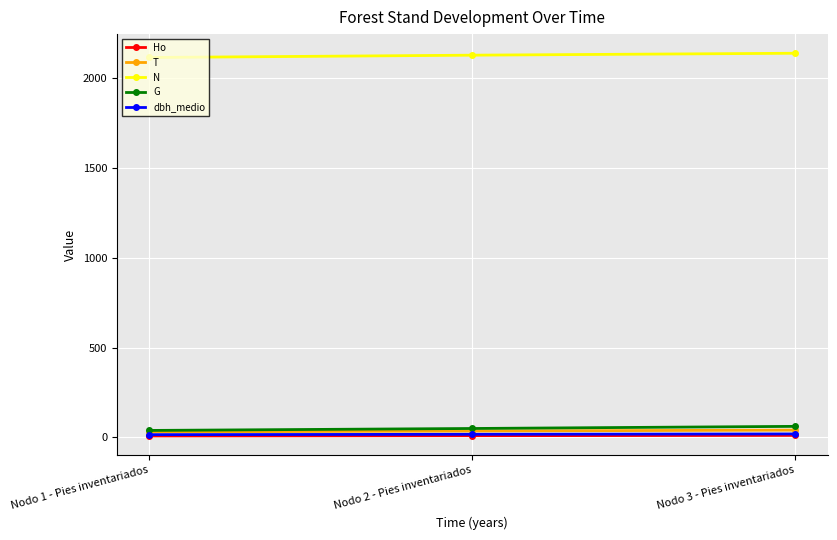

What is the smallest value displayed?

7.4